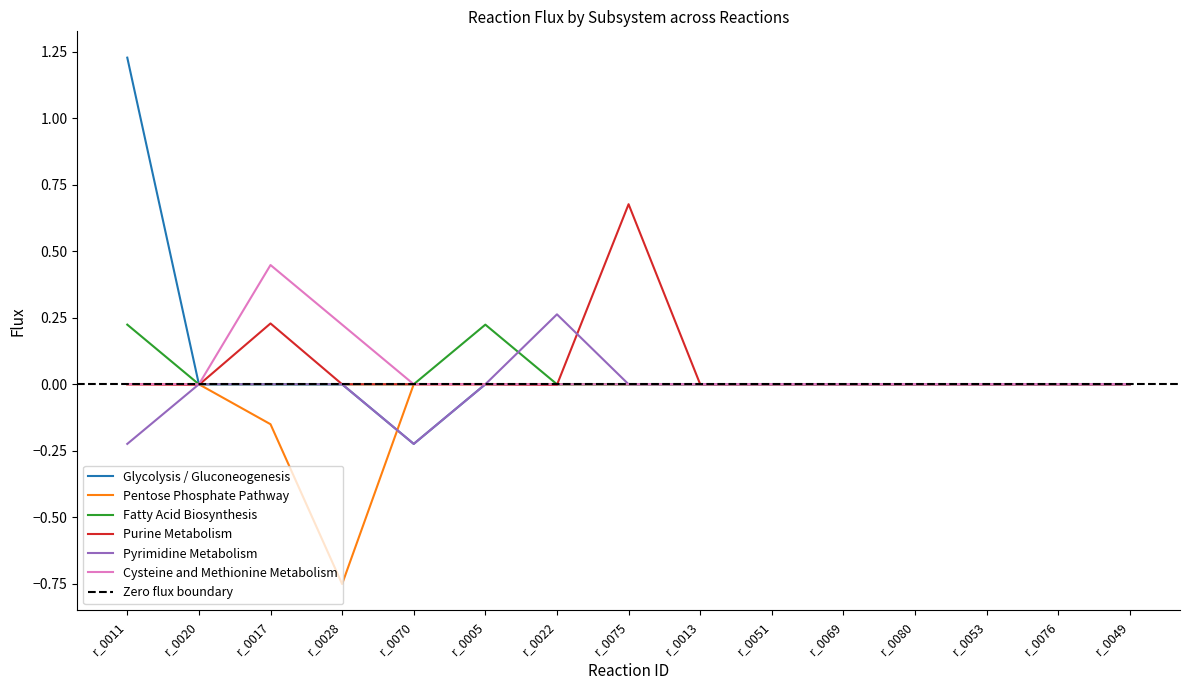

How many Fatty Acid Biosynthesis values are between 0 and 1?

15